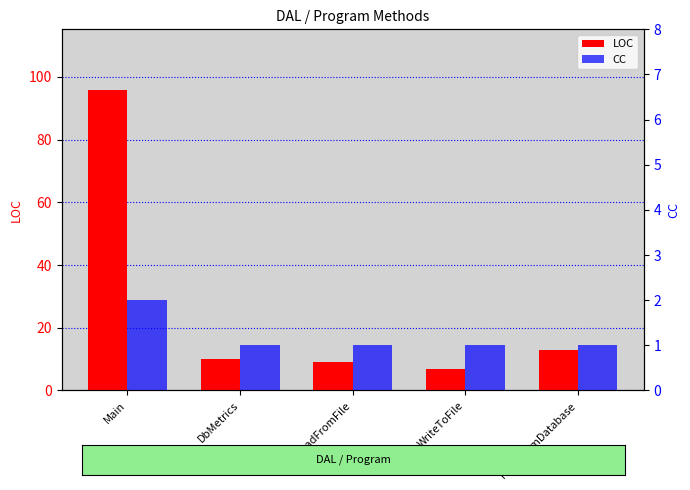

At which label does LOC first exceed 10?

Main